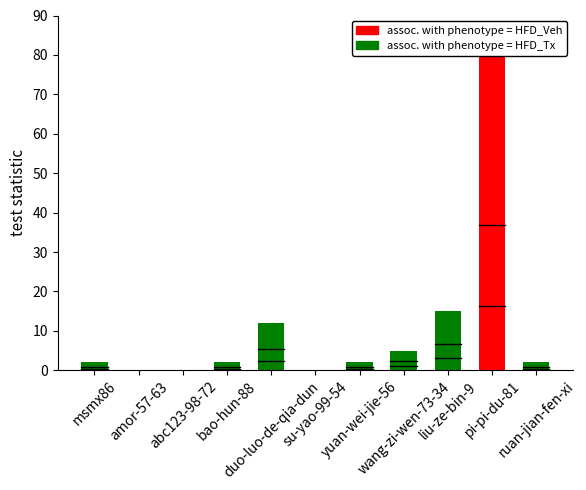

What is the change in value from abc123-98-72 to ruan-jian-fen-xi?

+2